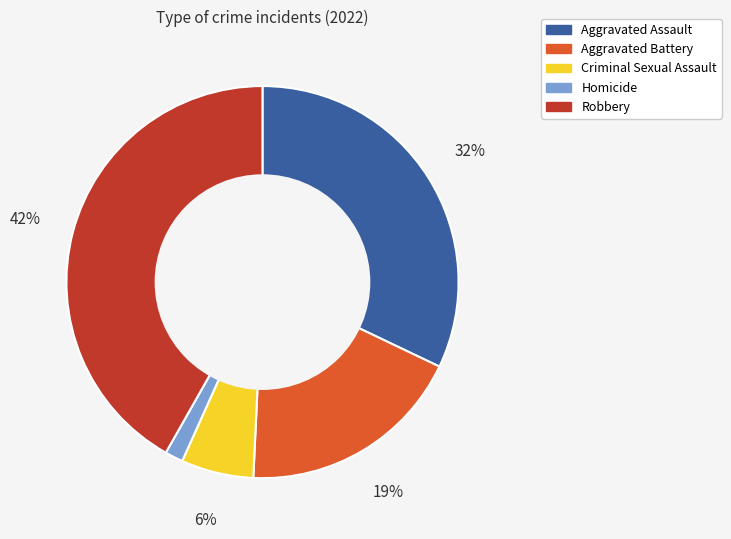

Do Homicide and Aggravated Battery together represent more than half of the pie?

No